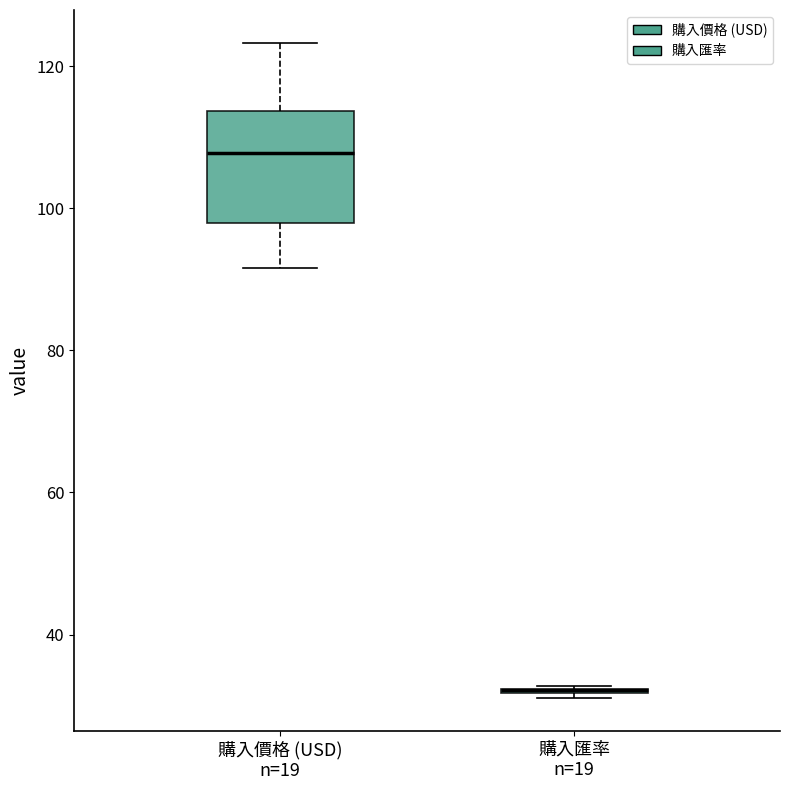

Reading left to right, transcribe this box plot: for each box, give where its median line is, the range the box spans, and where its two whiskers end, as read against the y-axis. The values are not printed on the chart, so give them approximately, as read against the axis.

購入價格 (USD) n=19: median 108, box 98 to 114, whiskers 92 to 124
購入匯率 n=19: box collapsed to a line at 32, whiskers 32 to 32